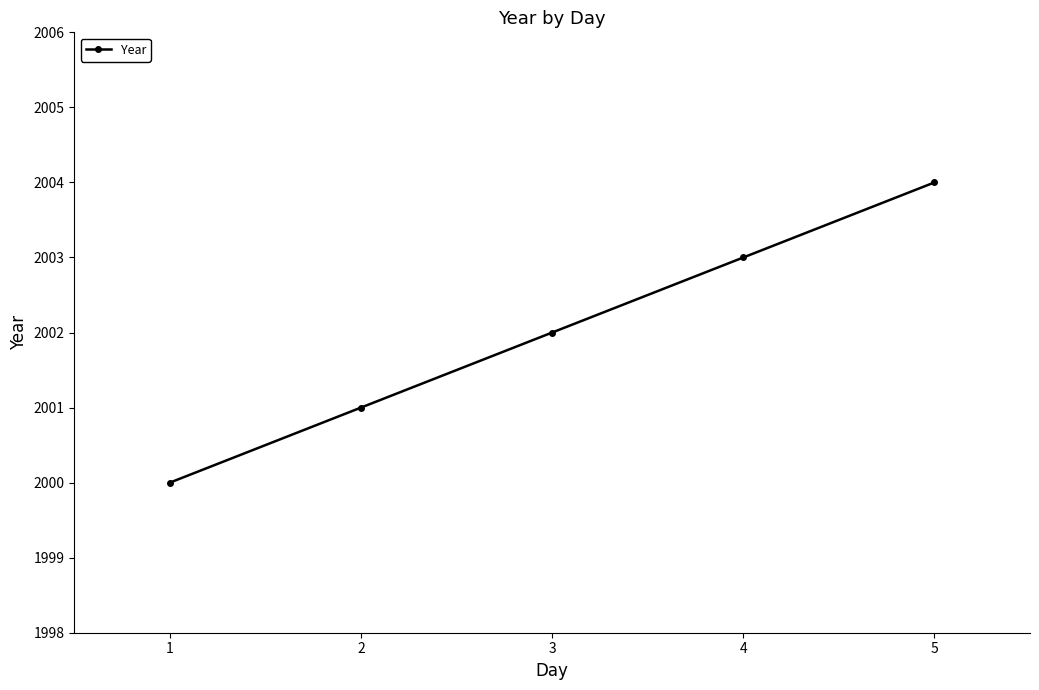

Rank the categories by value from lowest to highest.

1, 2, 3, 4, 5